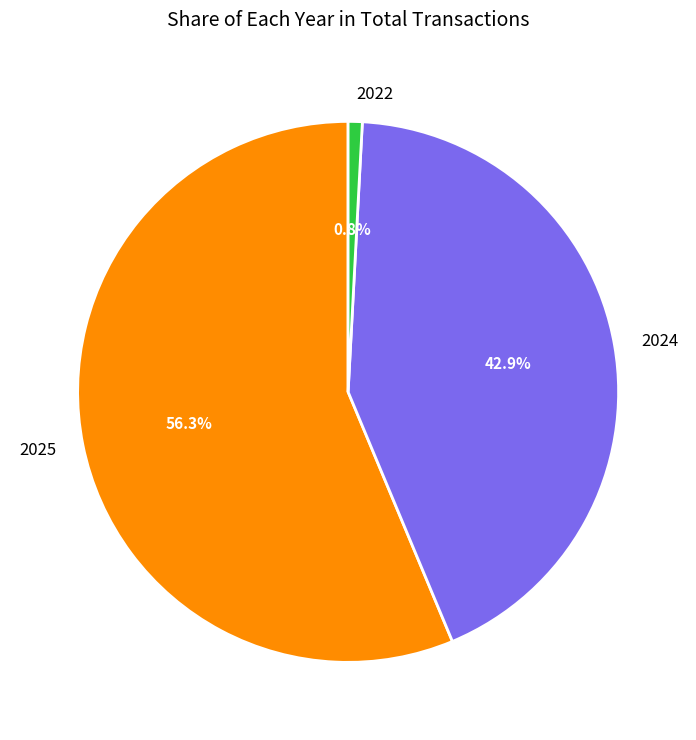

Which slice is the smallest?

2022